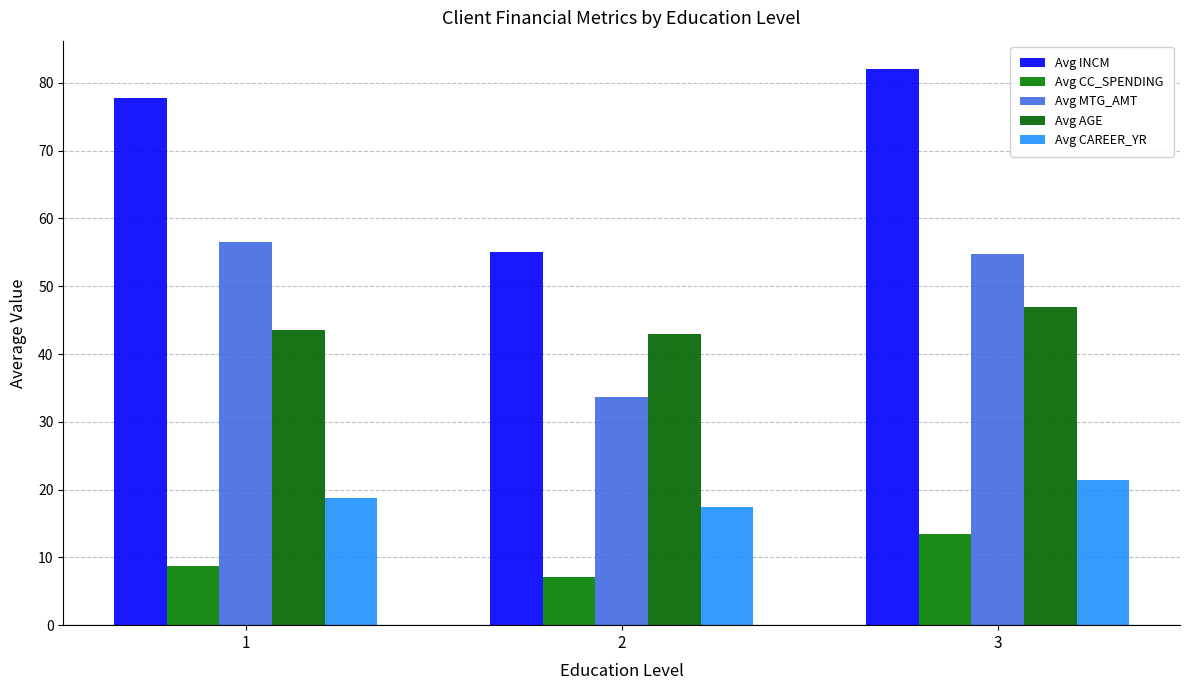

What is the difference between the maximum and minimum values in the Avg INCM series?

27.0